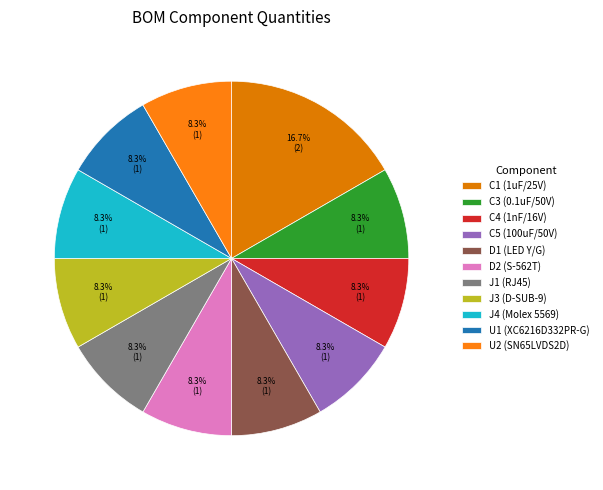

What is the largest slice in the pie chart?

C1 (1uF/25V)